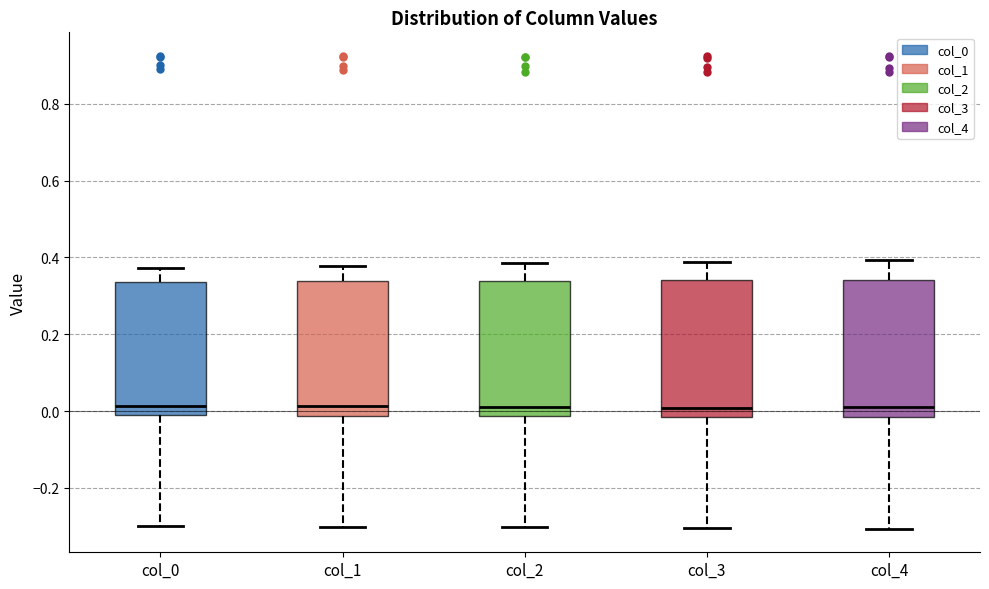

Reading left to right, read every box against the y-axis: the position of its median line, the range the box covers, and the ends of its whiskers. The values are not printed on the chart, so give them approximately, as read against the axis.

col_0: median 0.02, box 0.00 to 0.34, whiskers -0.30 to 0.38
col_1: median 0.02, box -0.02 to 0.34, whiskers -0.30 to 0.38
col_2: median 0.02, box -0.02 to 0.34, whiskers -0.30 to 0.38
col_3: median 0.00, box -0.02 to 0.34, whiskers -0.30 to 0.38
col_4: median 0.02, box -0.02 to 0.34, whiskers -0.30 to 0.40